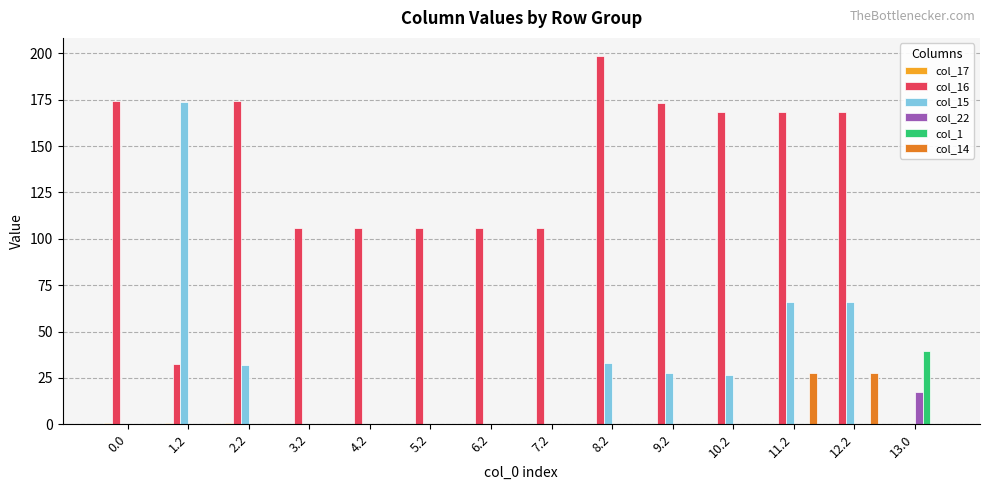

What is the total value across all series at 6.2?

105.7